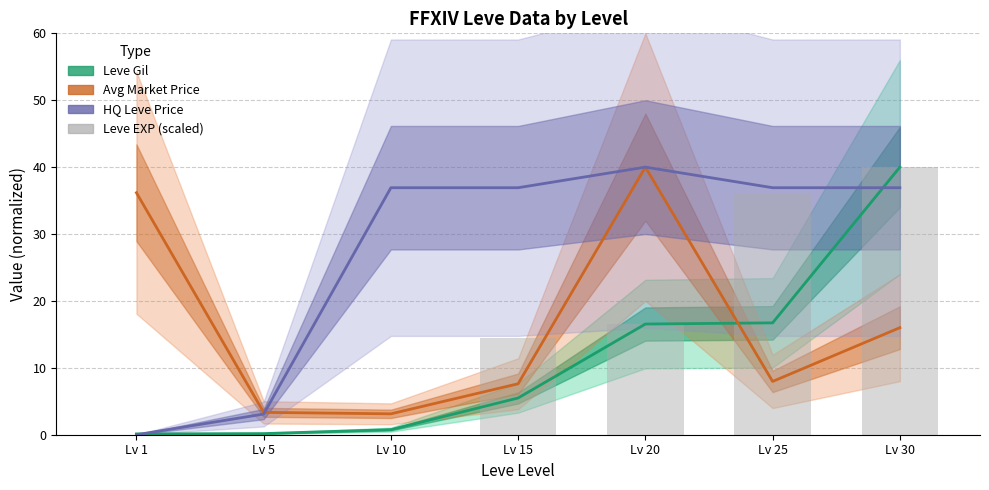

List the series in order of their peak value, highest first.

Leve Gil, Avg Price, HQ Price, Leve EXP (scaled)